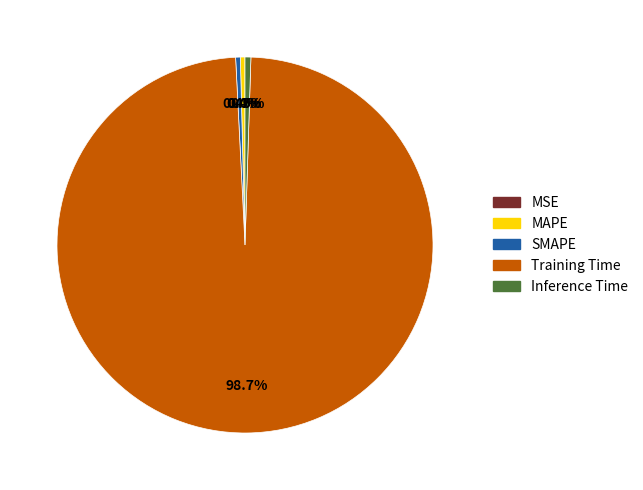

To the nearest percent, what is the combined percentage of Inference Time and Training Time?

99%